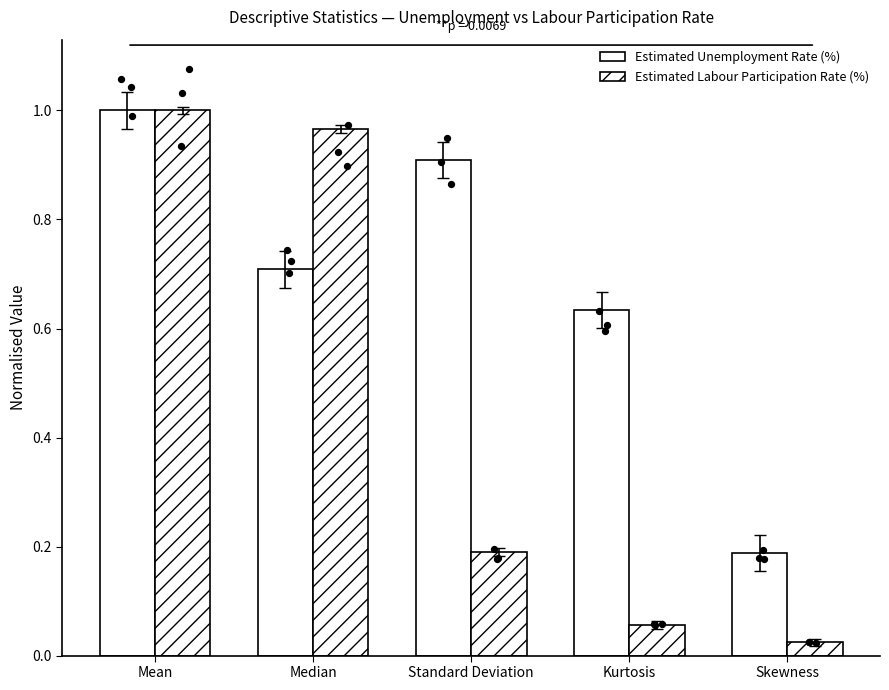

At how many categories does at least one series exceed 0?

5